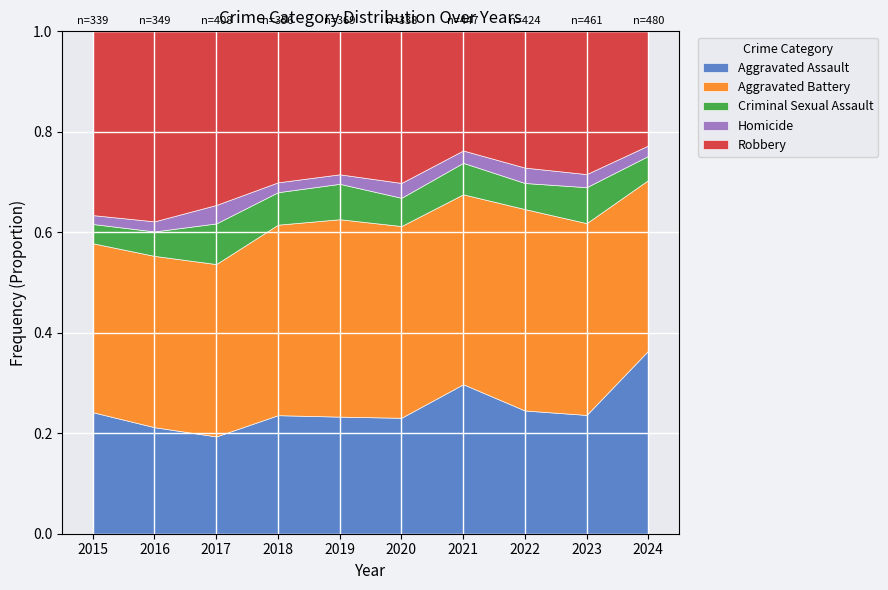

How many lines are shown in the chart?

5